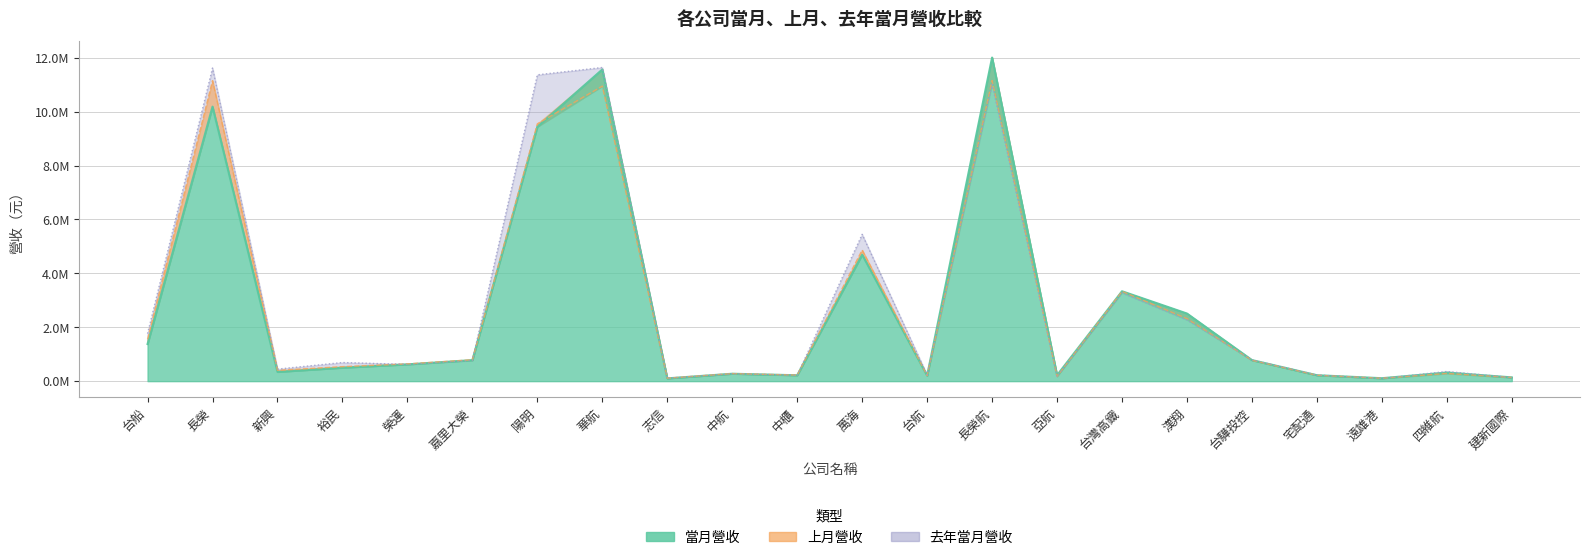

The value of 上月營收 at 建新國際 is 38066. True or false?

False